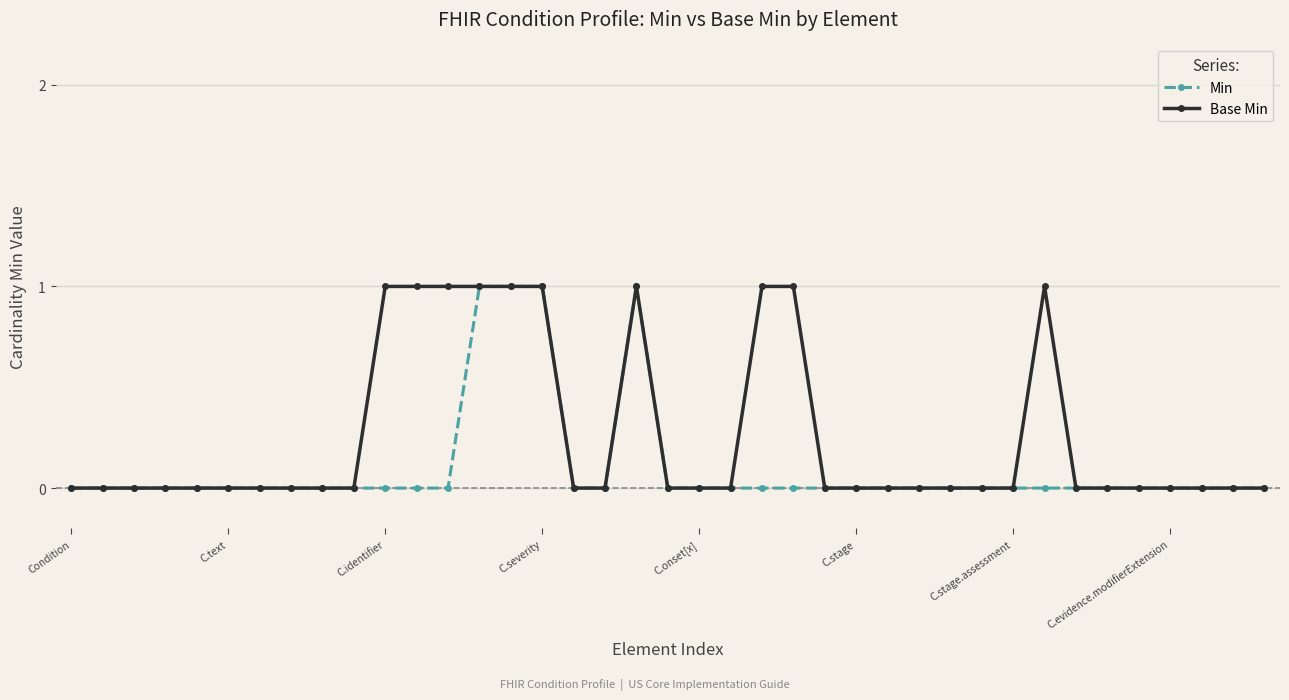

Rank the series by their average value, from highest to lowest.

Base Min, Min